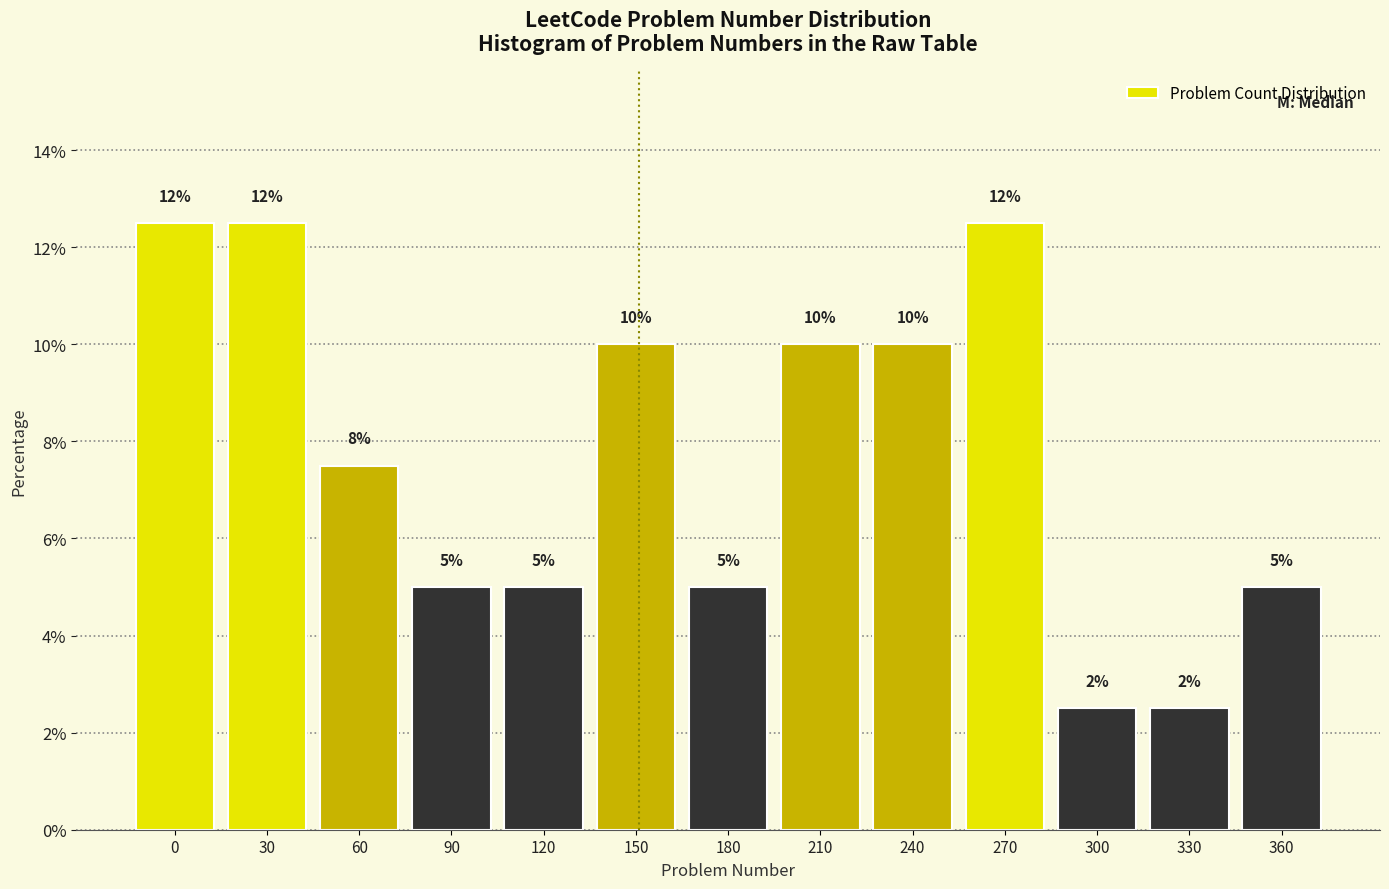

True or false: the data shows 2.5 at 300.

True